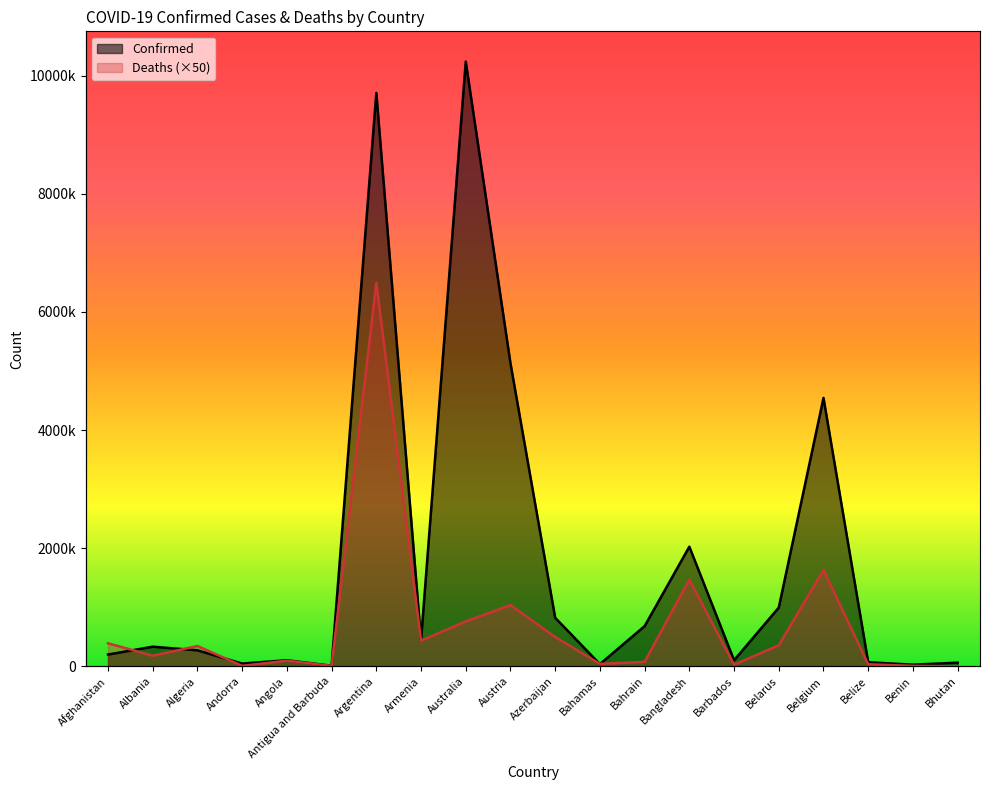

At which label does Deaths first exceed 343950?

Afghanistan